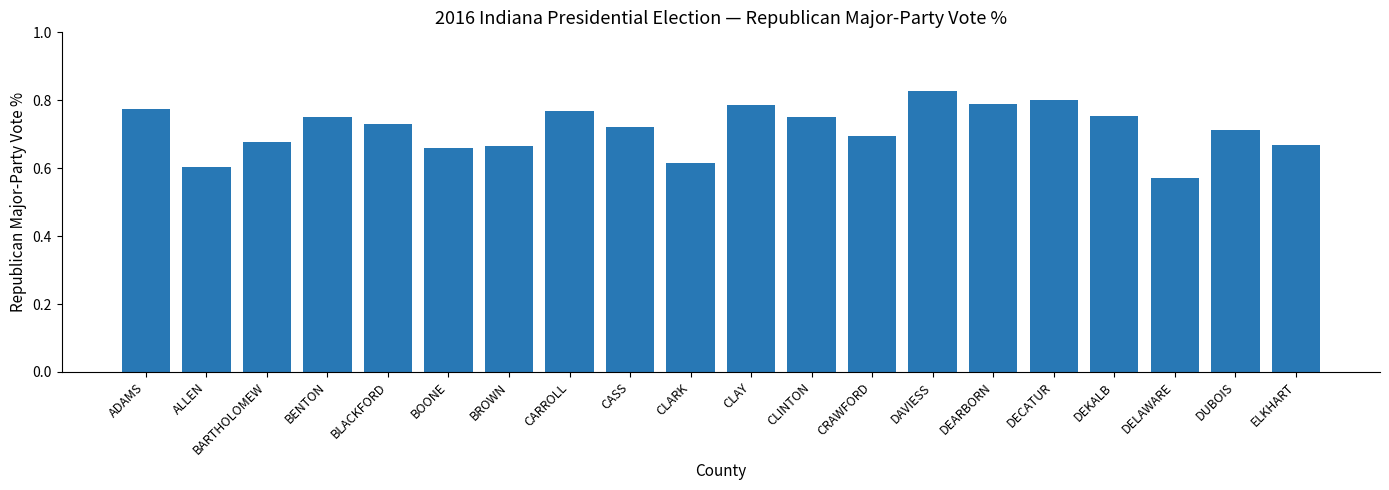

True or false: the data shows 0.8 at ADAMS.

True